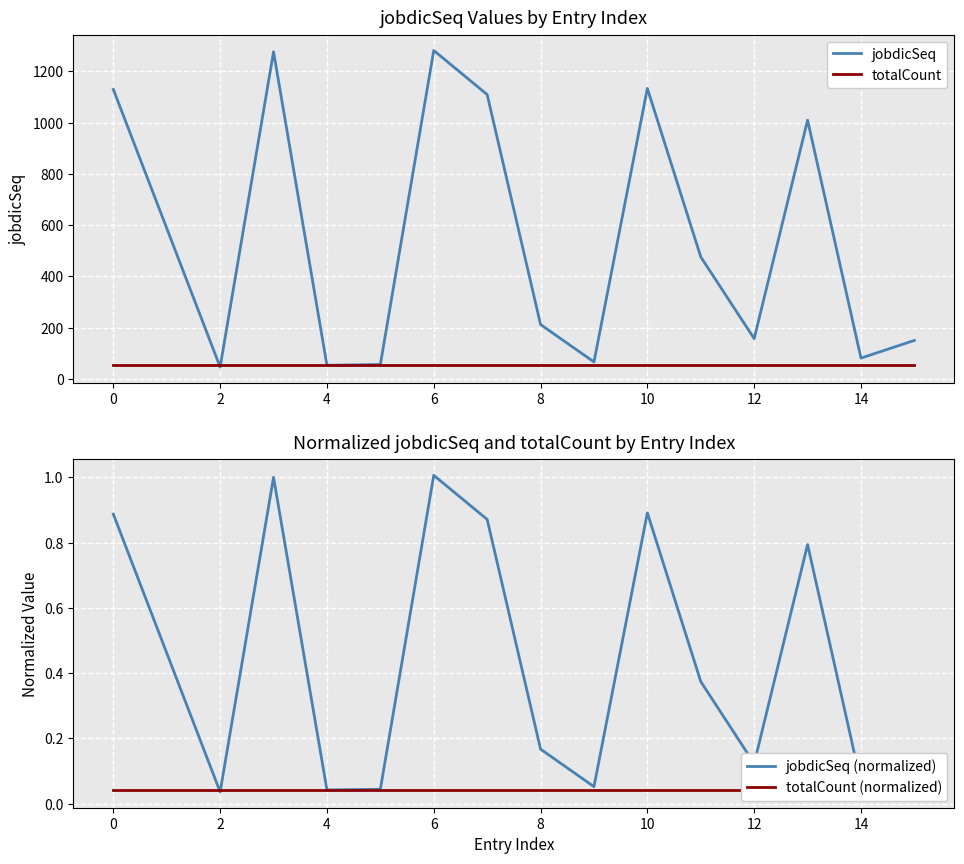

Is this an area chart (filled region under the line)?

No